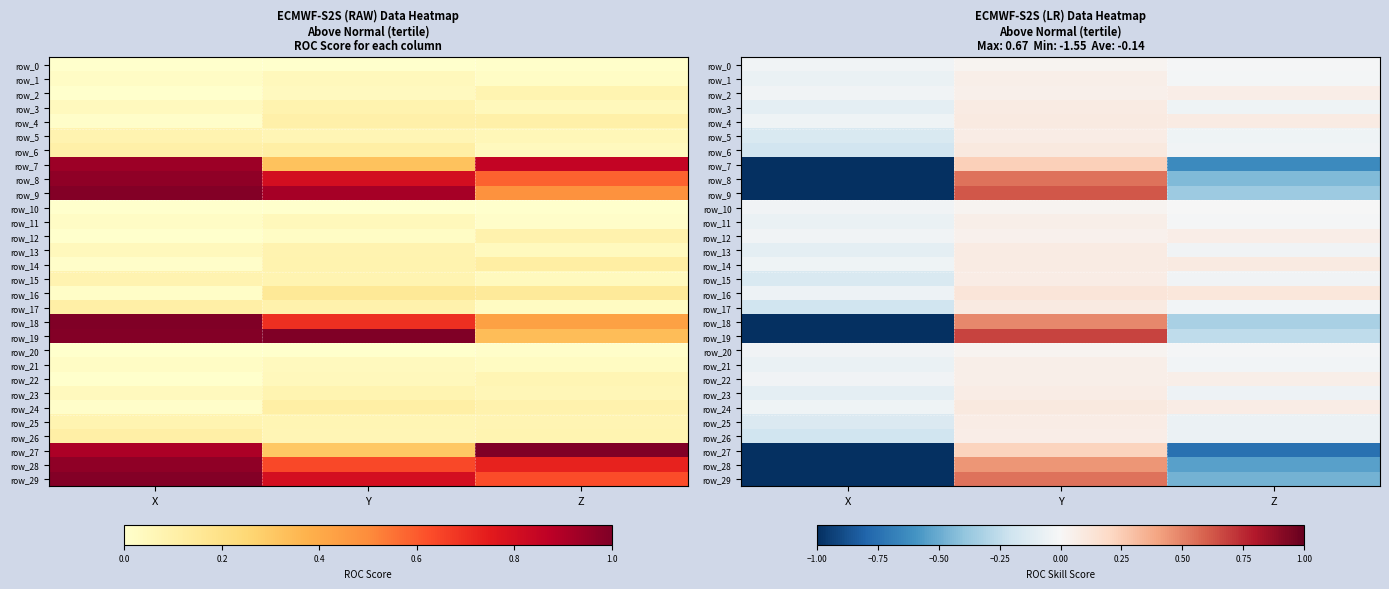

At which label does row_17 reach its peak?

Y